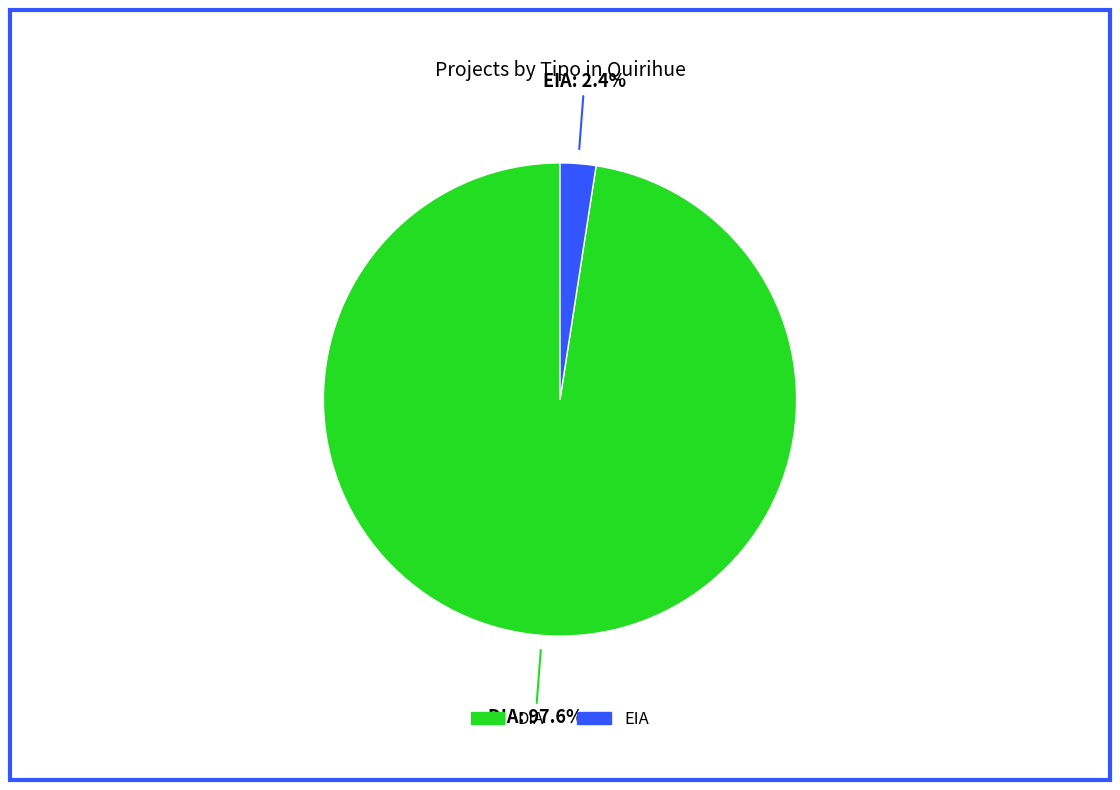

How many slices are in this pie chart?

2